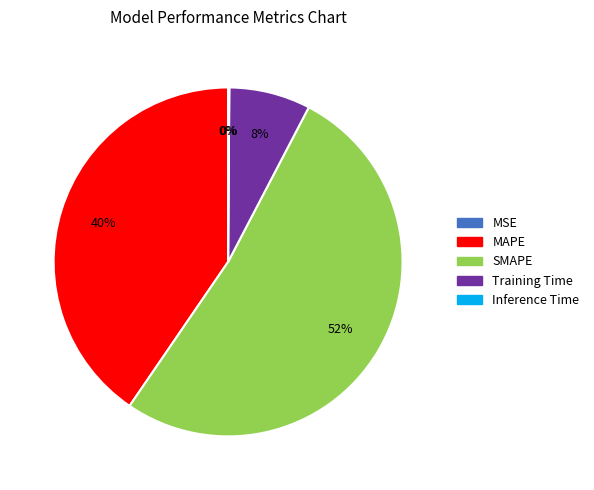

Which has a higher value, Training Time or MAPE?

MAPE